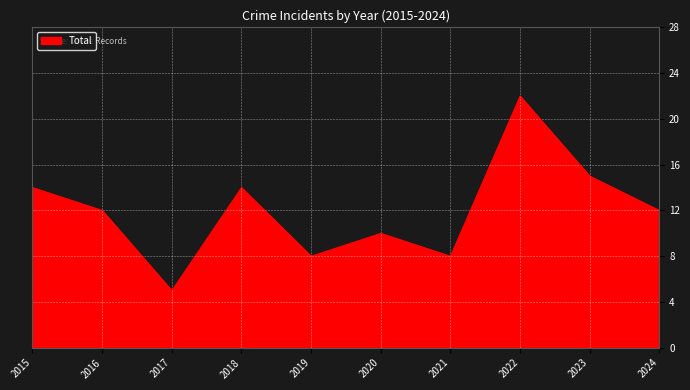

What is the ratio of the value at 2020 to the value at 2022?

0.5